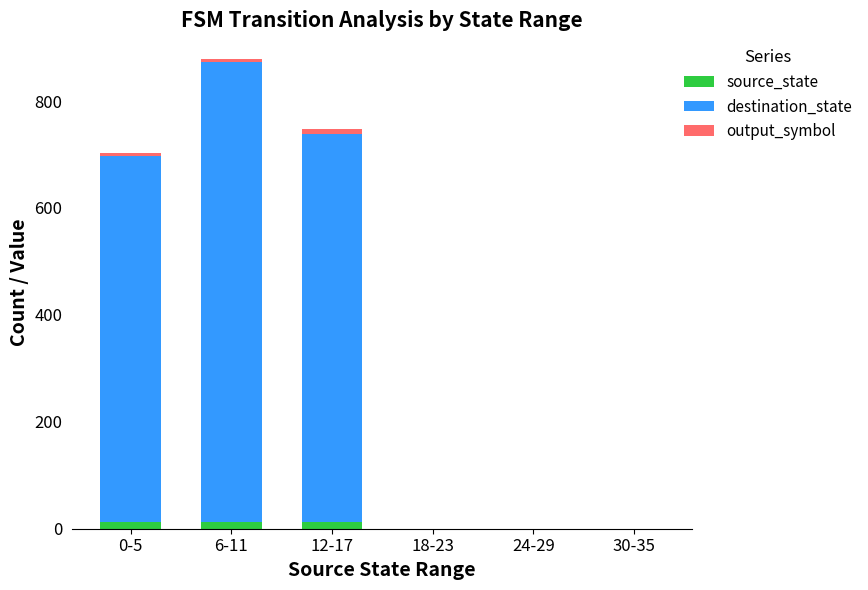

What is the difference between the maximum and minimum values in the destination_state series?

861